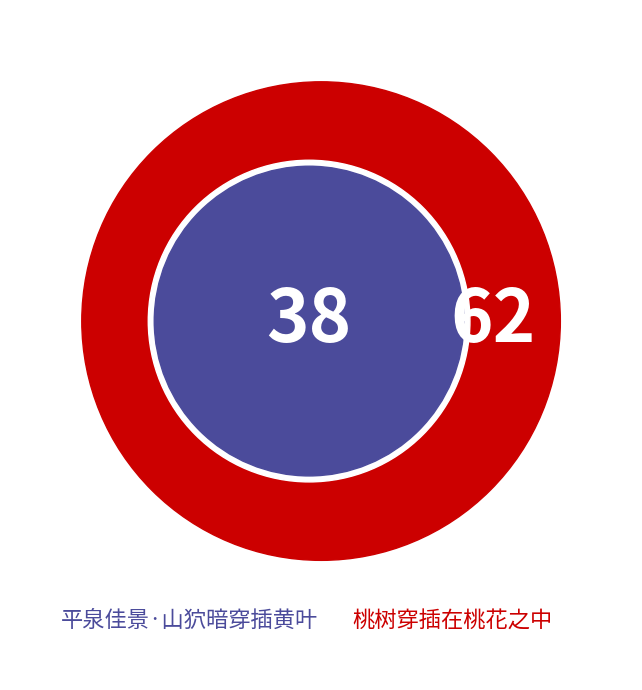

Which slice is the smallest?

平泉佳景·山狖暗穿插黄叶